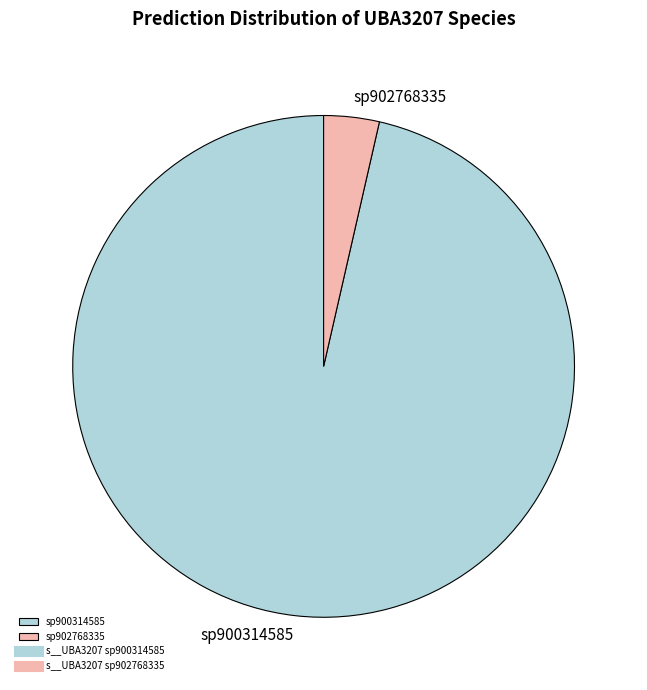

Do sp900314585 and sp902768335 together represent more than half of the pie?

Yes